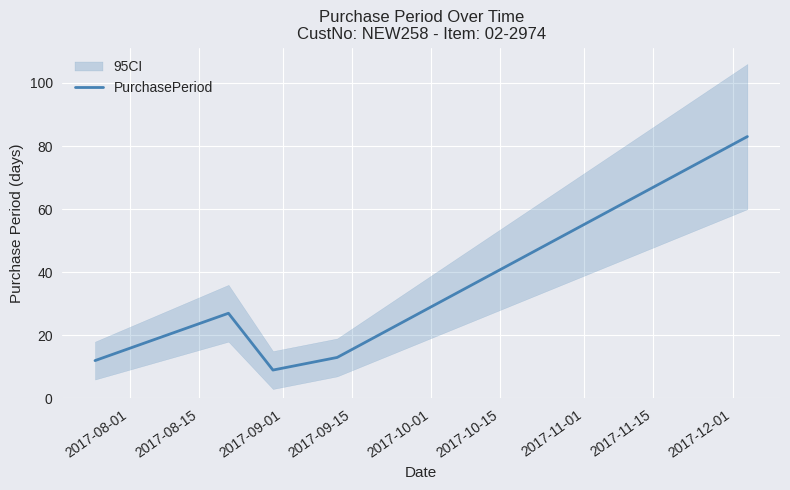

What is the label of the 5th point from the right?

2017-08-01